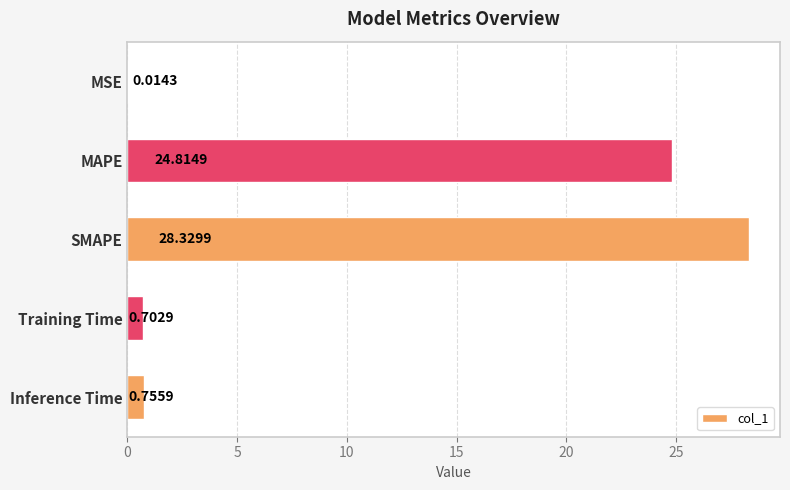

Which label corresponds to the largest value in the chart?

SMAPE